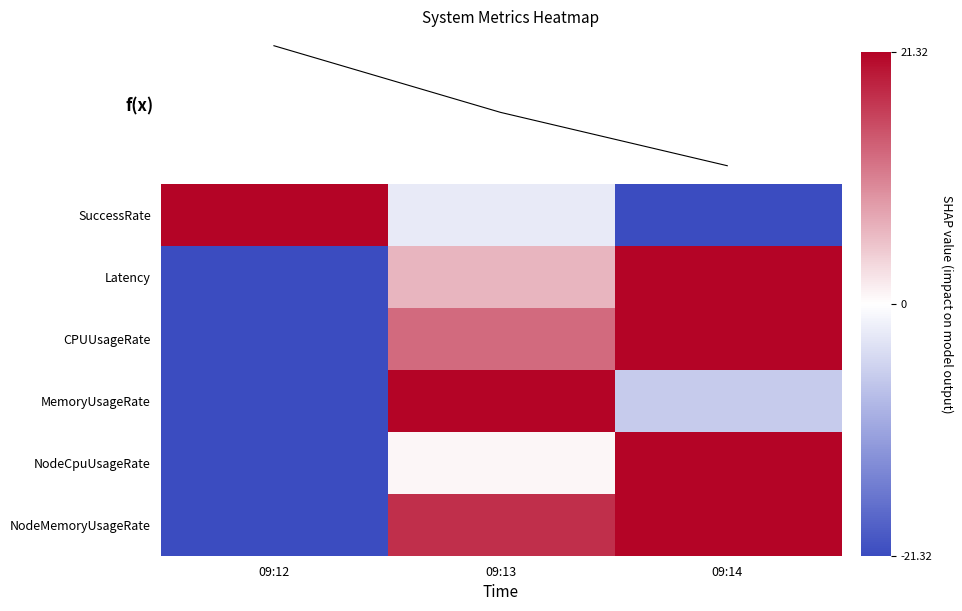

What is the difference between the second highest and minimum values in the CPUUsageRate series?

34.0